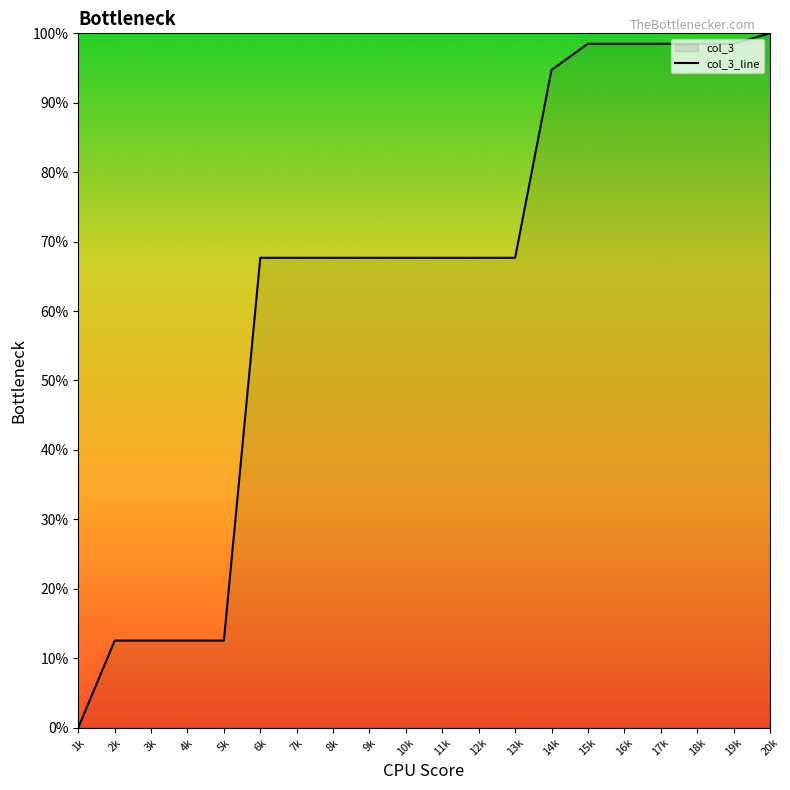

Approximately how many times larger is the value at 10k compared to 12k?

1.0